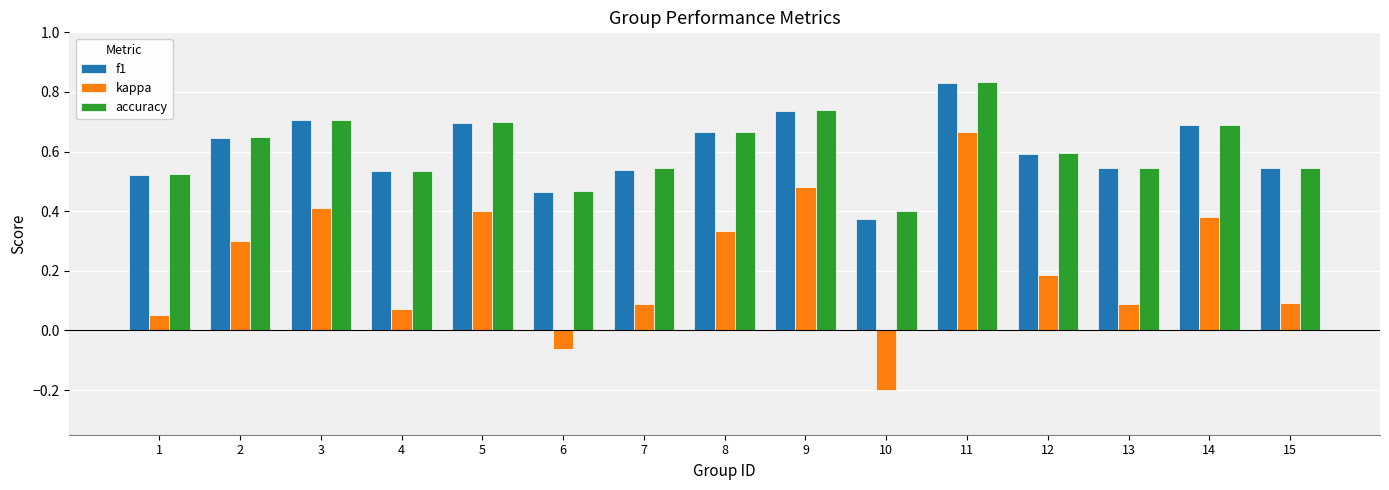

What is the difference between the maximum and minimum values in the kappa series?

0.9